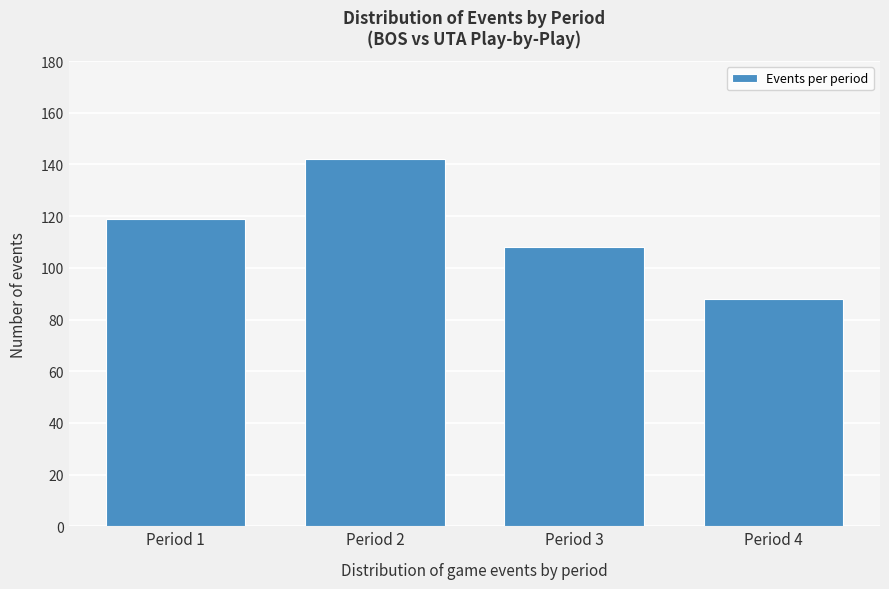

Reading left to right, list all the values displayed in this chart.

Period 1=119	Period 2=142	Period 3=108	Period 4=88